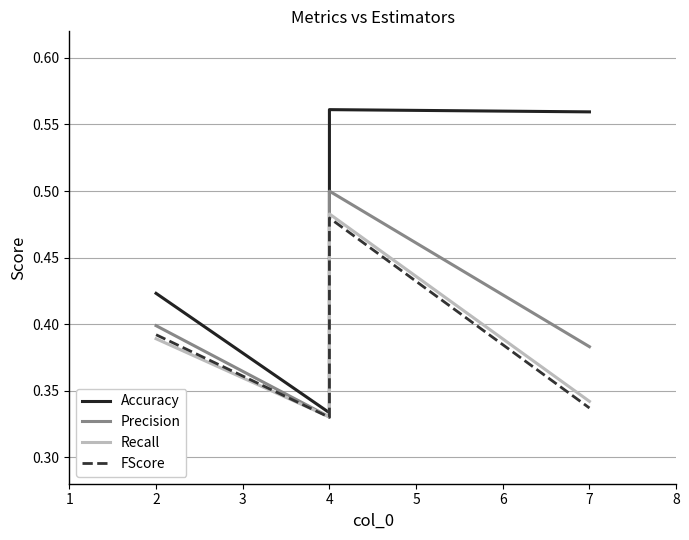

Which series has the widest spread of values?

Accuracy